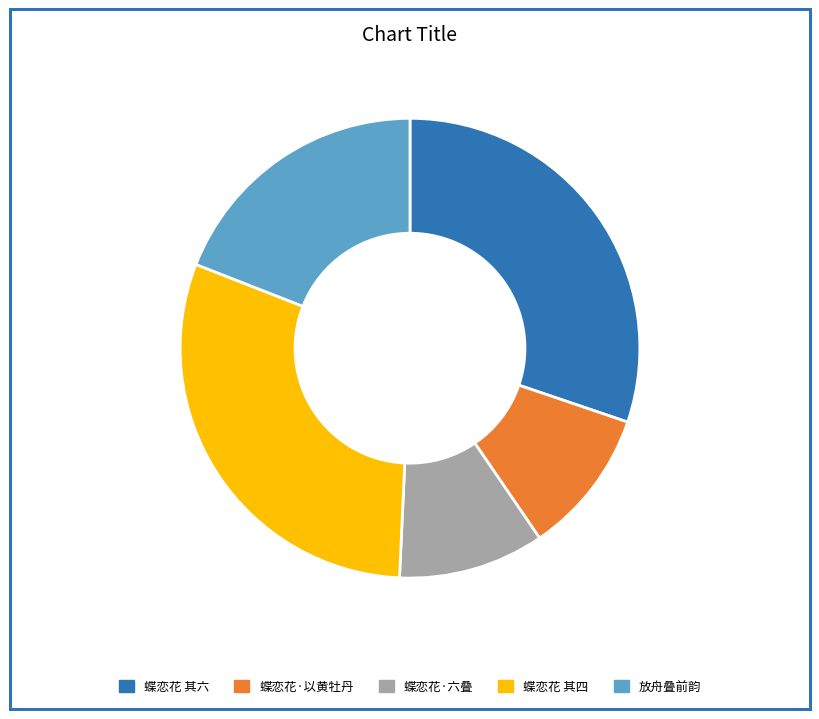

Is there any slice that represents more than half of the pie?

No